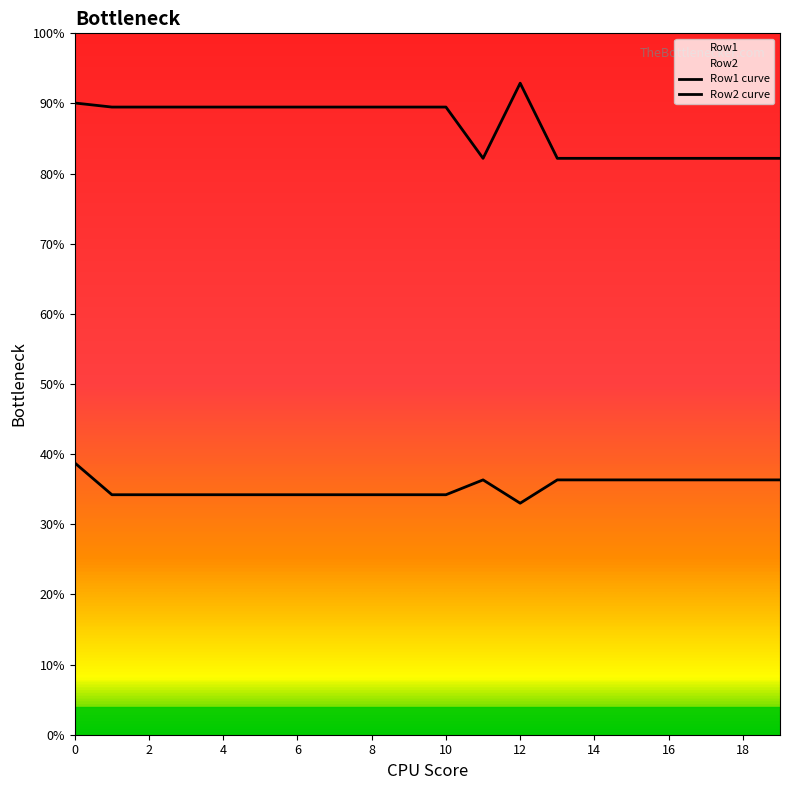

At which category does Row1 reach its first local peak?

11